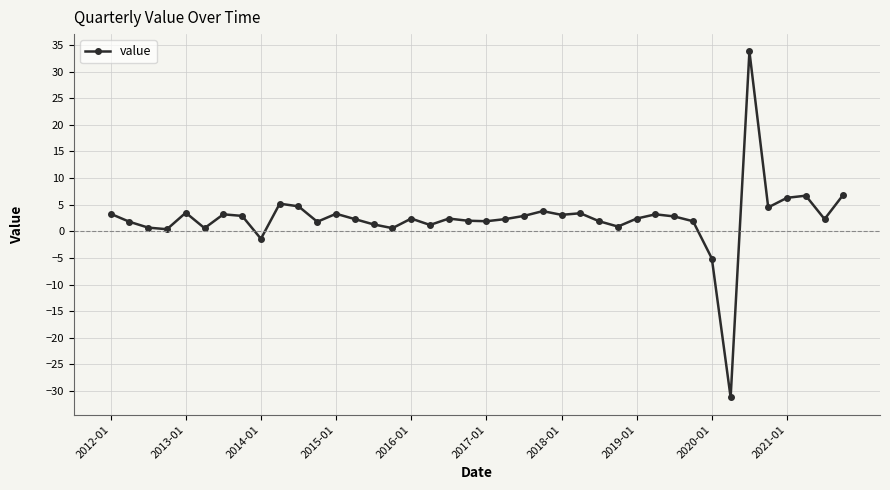

What is the difference between the maximum and minimum values?

65.0